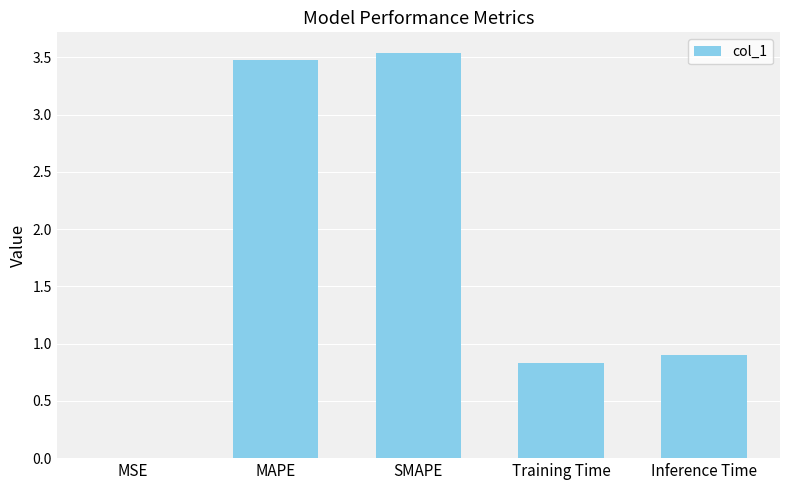

What is the sum of all values?

8.8